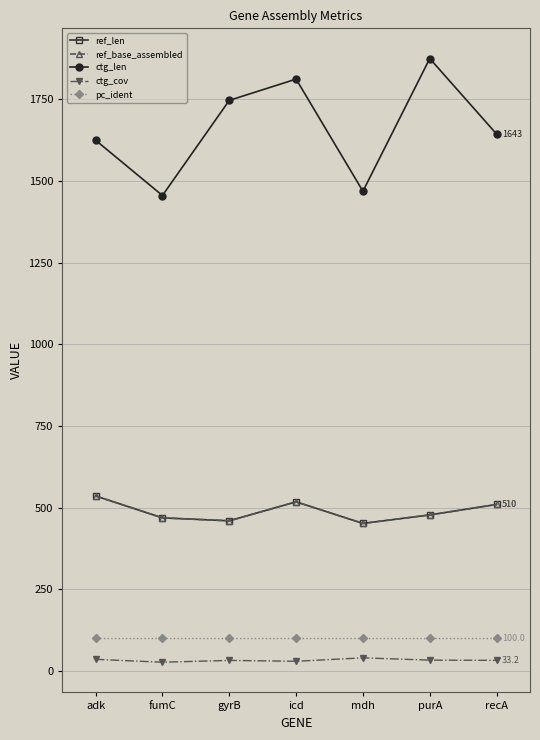

Does the chart have visible grid lines?

Yes